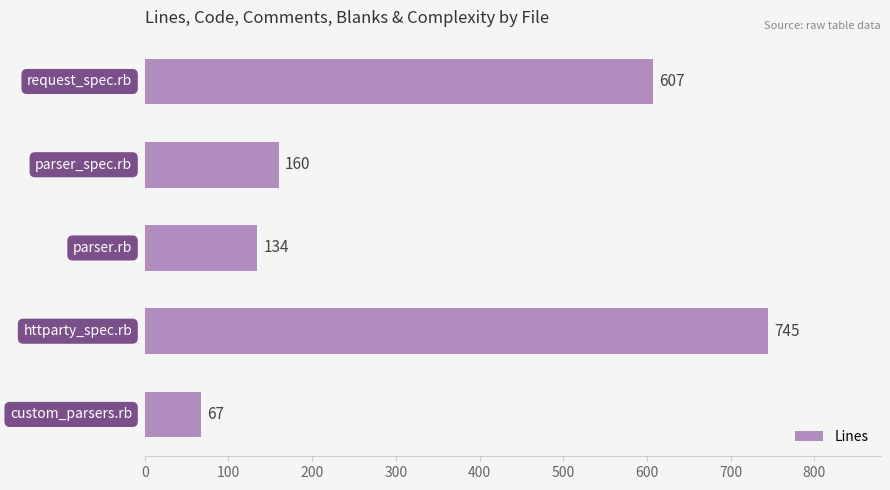

Reading top to bottom, list all the values displayed in this chart.

607	160	134	745	67